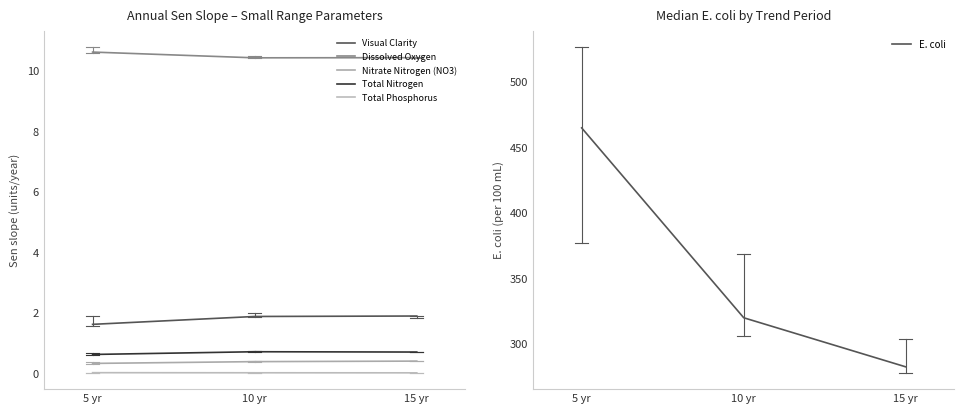

Reading left to right, what are all the values shown in this chart?

Visual Clarity: 1.6	1.9	1.9
Dissolved Oxygen: 10.6	10.4	10.4
Nitrate Nitrogen (NO3): 0.3	0.4	0.4
Total Nitrogen: 0.6	0.7	0.7
Total Phosphorus: 0.0	0.0	0.0
E. coli: 465.0	320.0	282.5